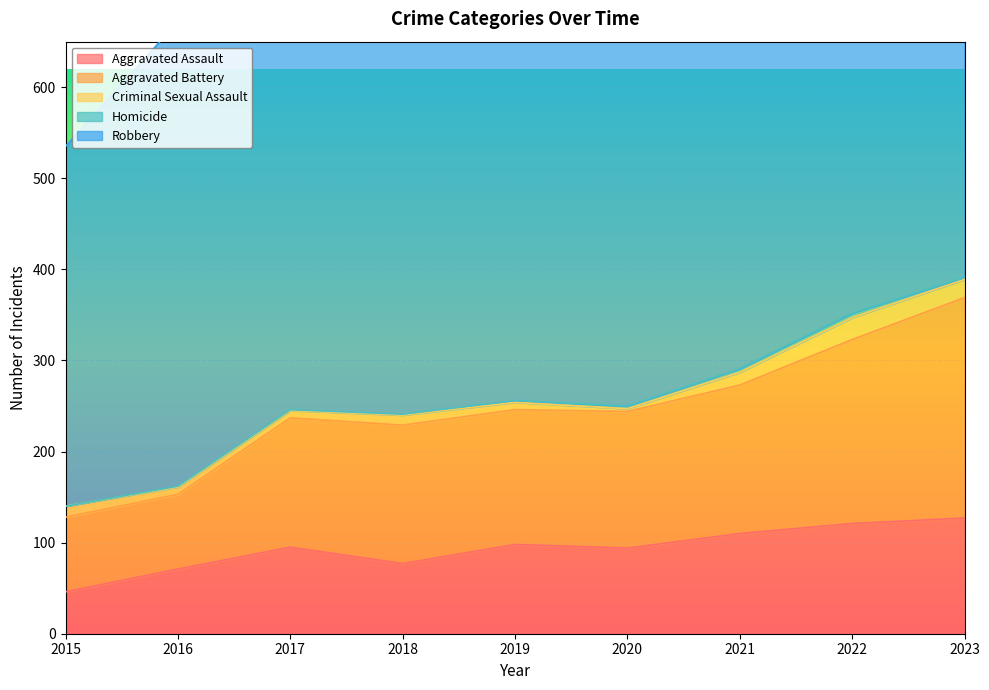

Which series has the largest total across all categories?

Robbery